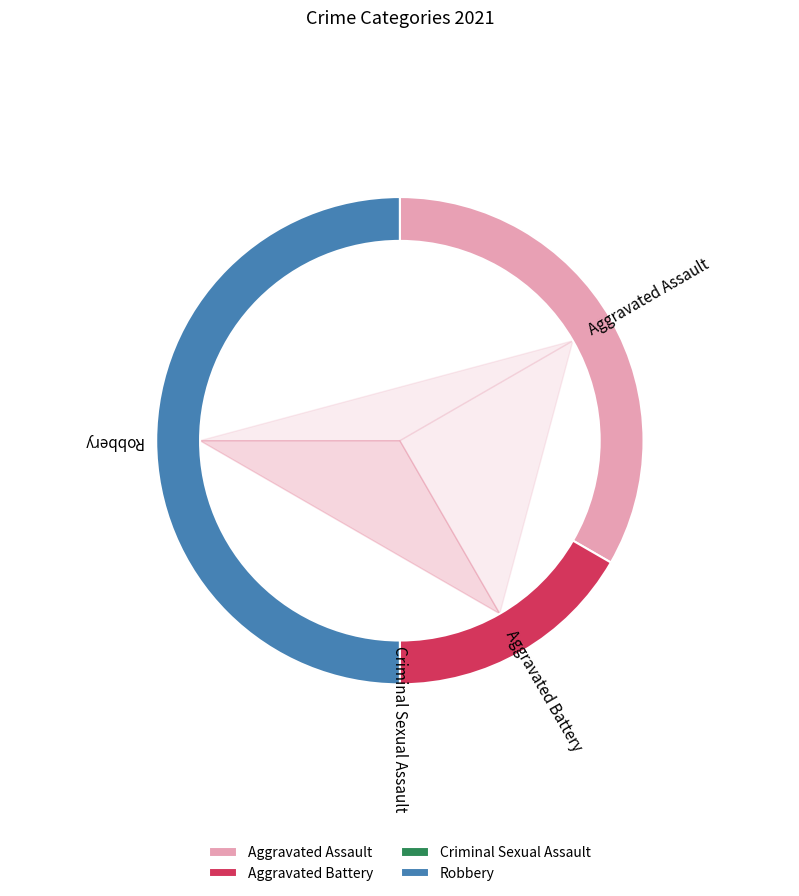

To the nearest percent, what is the combined percentage of Robbery and Criminal Sexual Assault?

50%